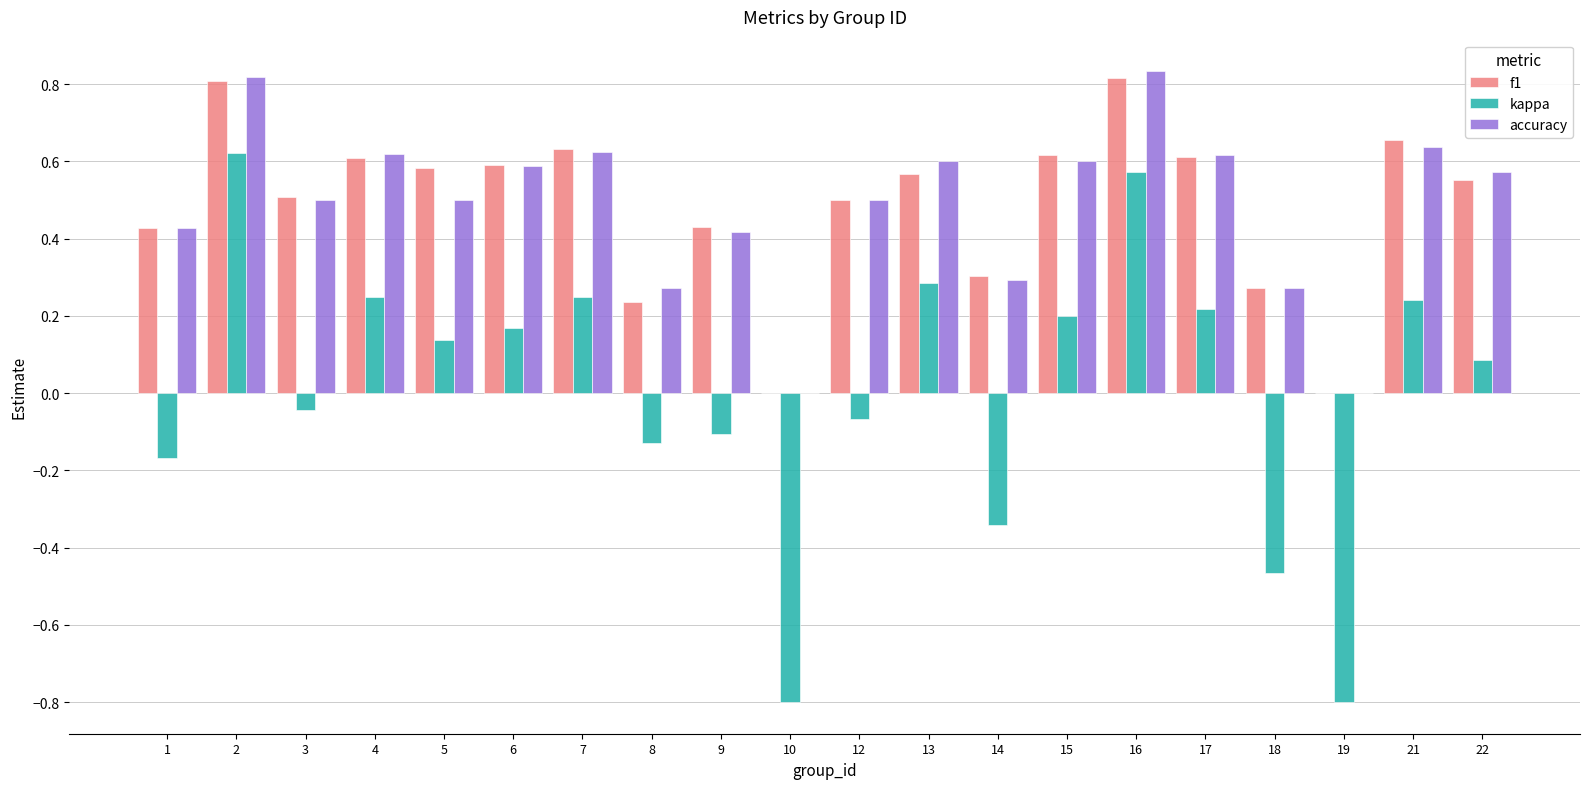

Which series changed the most between 2 and 18?

kappa